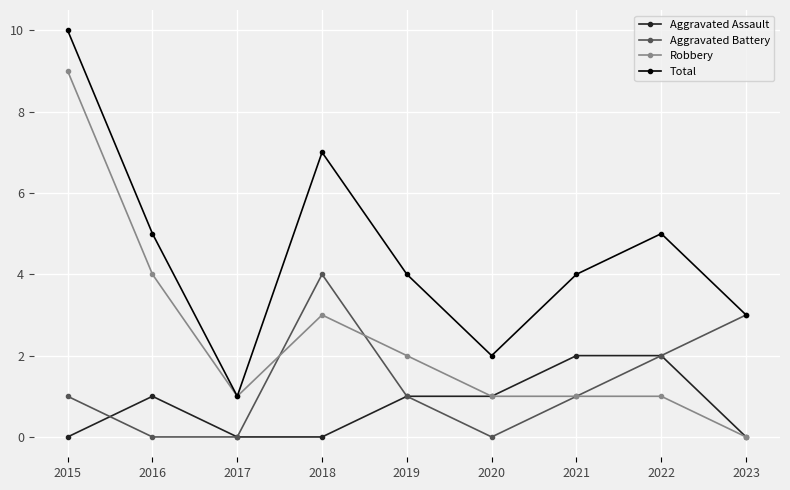

Which category has the highest value across all series?

2015